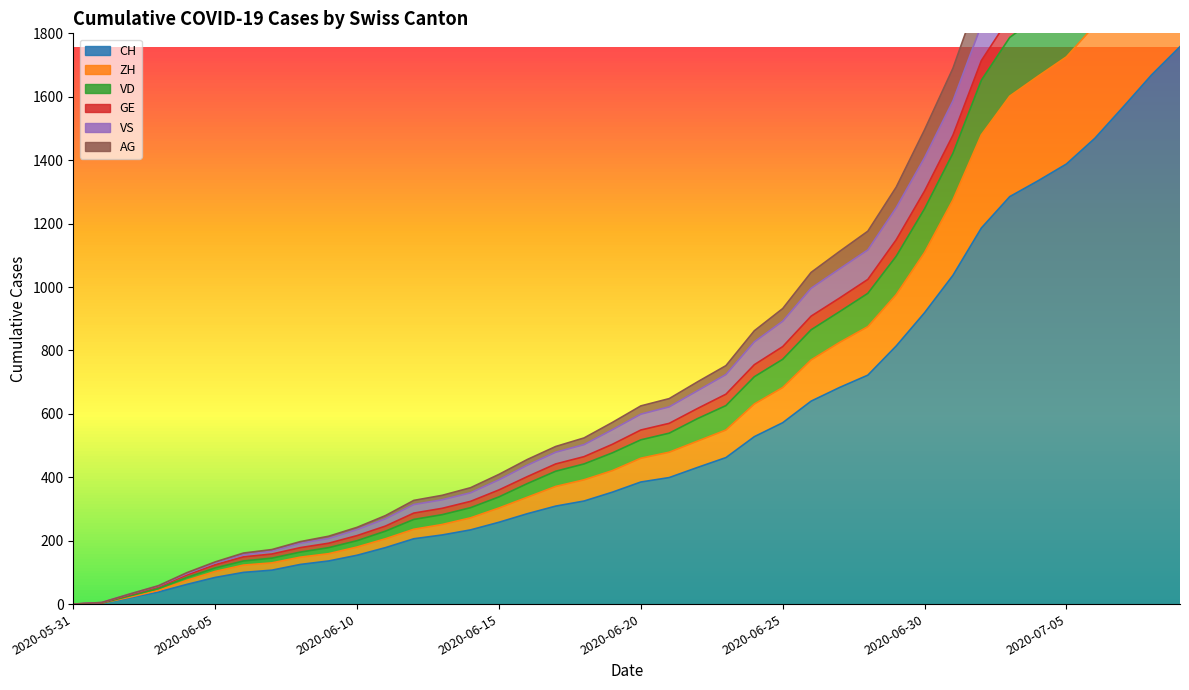

What is the difference between the highest and lowest values at 2020-06-15?

151